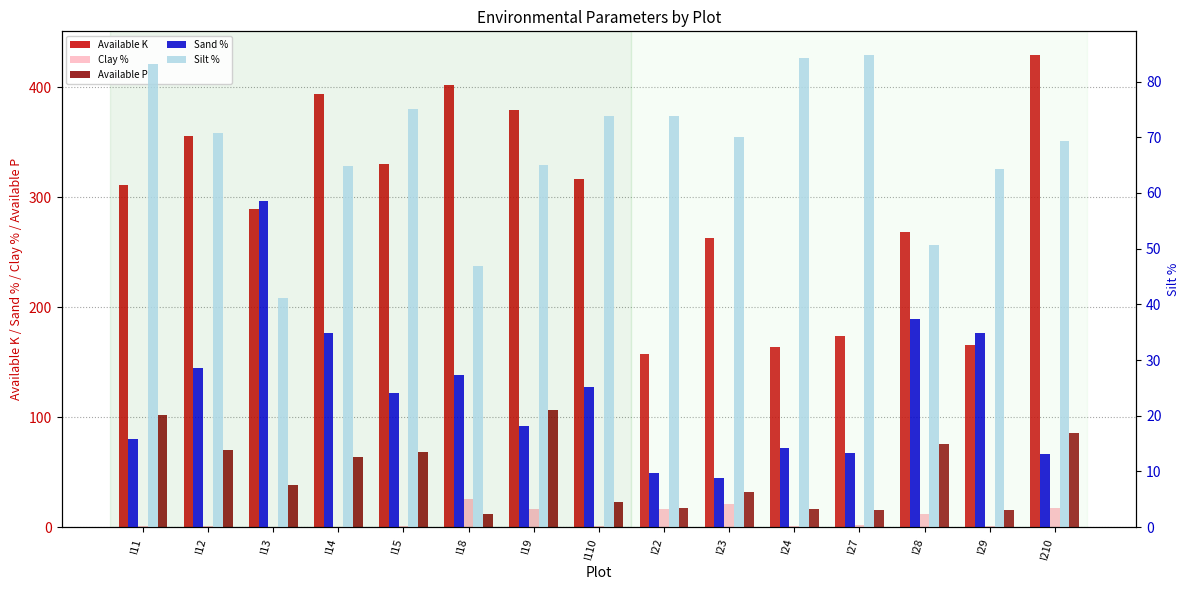

What is the difference between the highest and lowest values at I12?

354.8